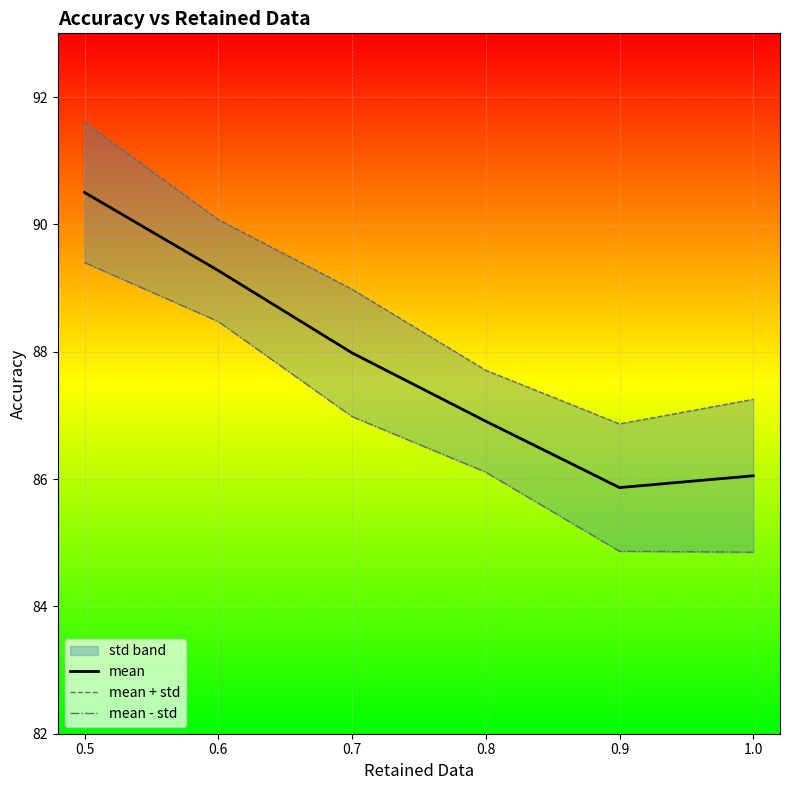

At which label does mean reach its minimum?

0.9